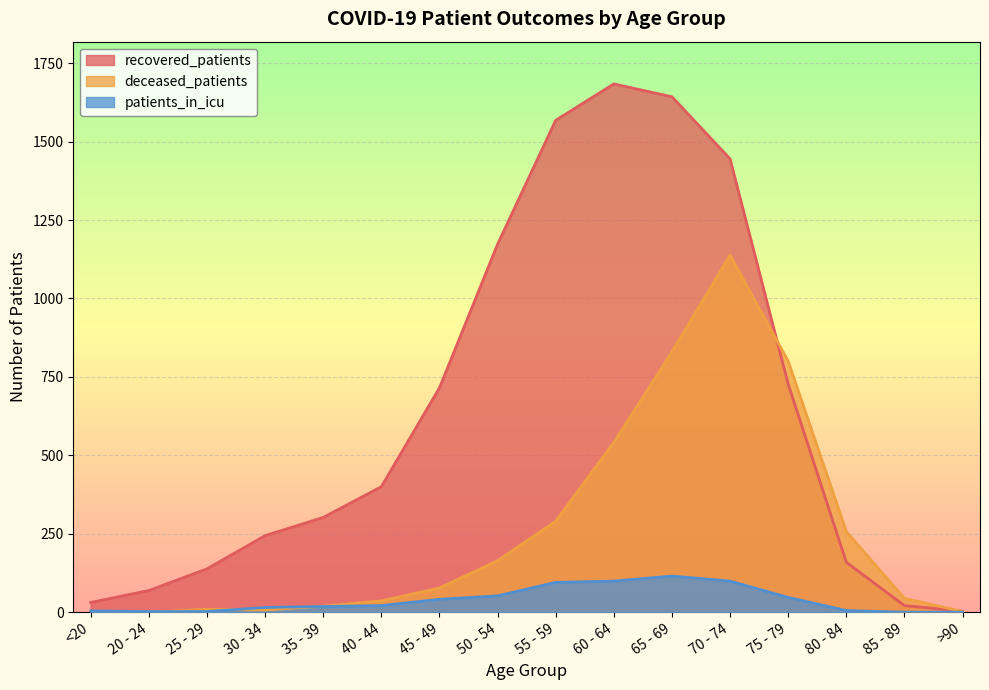

Which category has the lowest value across all series?

20 - 24